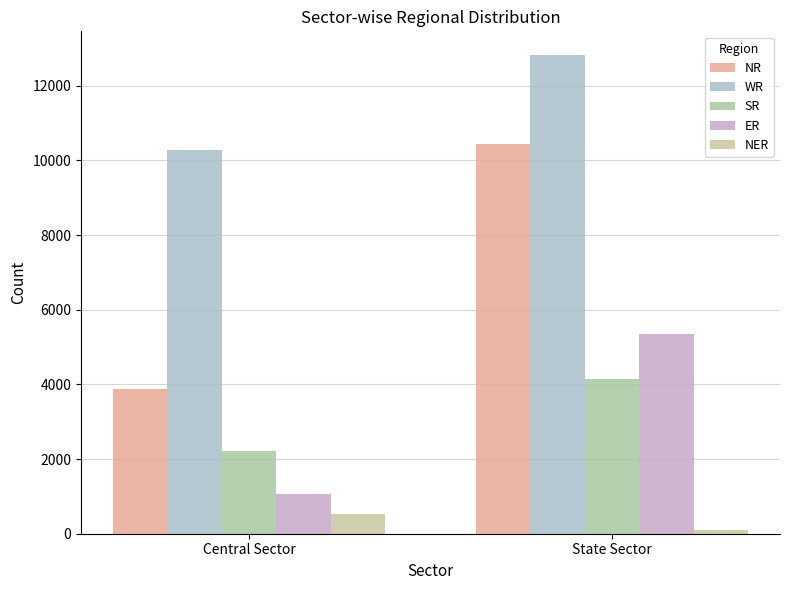

Which series has the widest spread of values?

NR